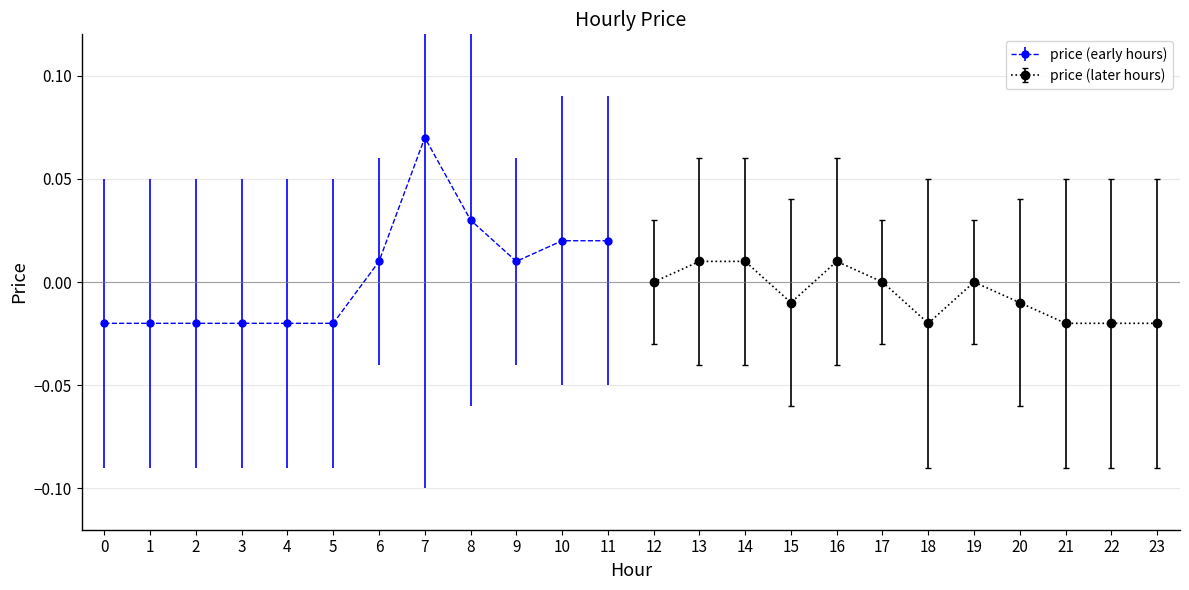

Where is the first local minimum?

9